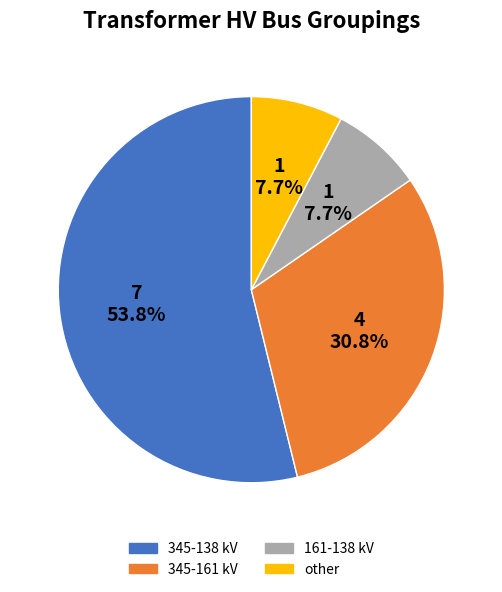

To the nearest percent, what is the average slice percentage?

25%